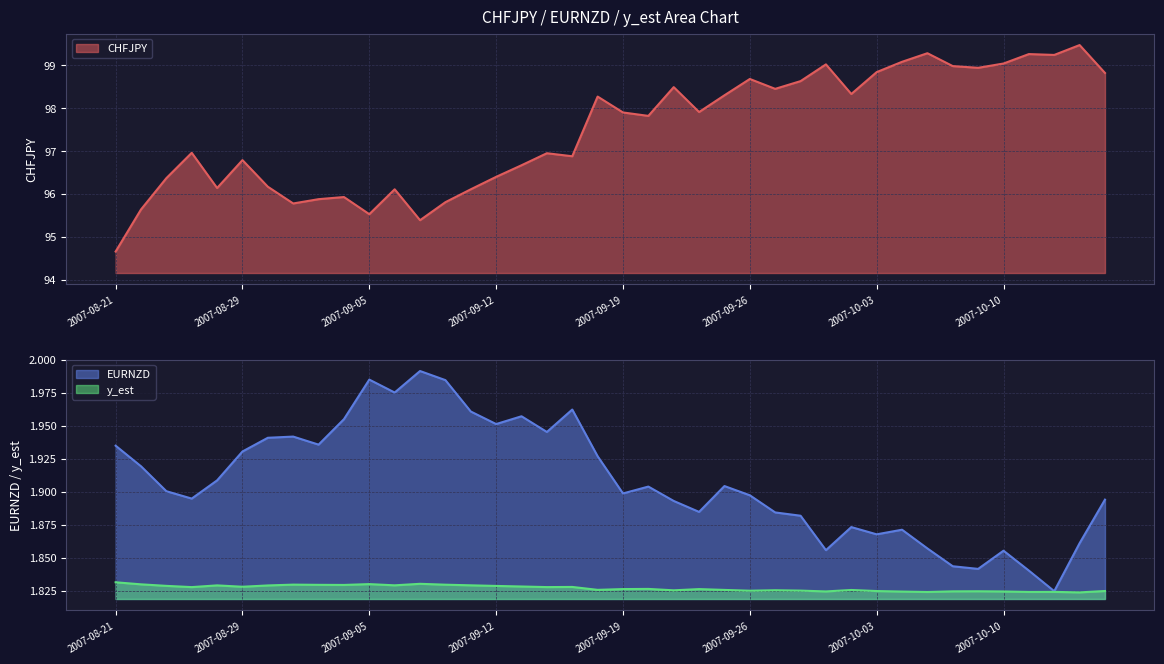

What position from the left is 2007-09-12?

16